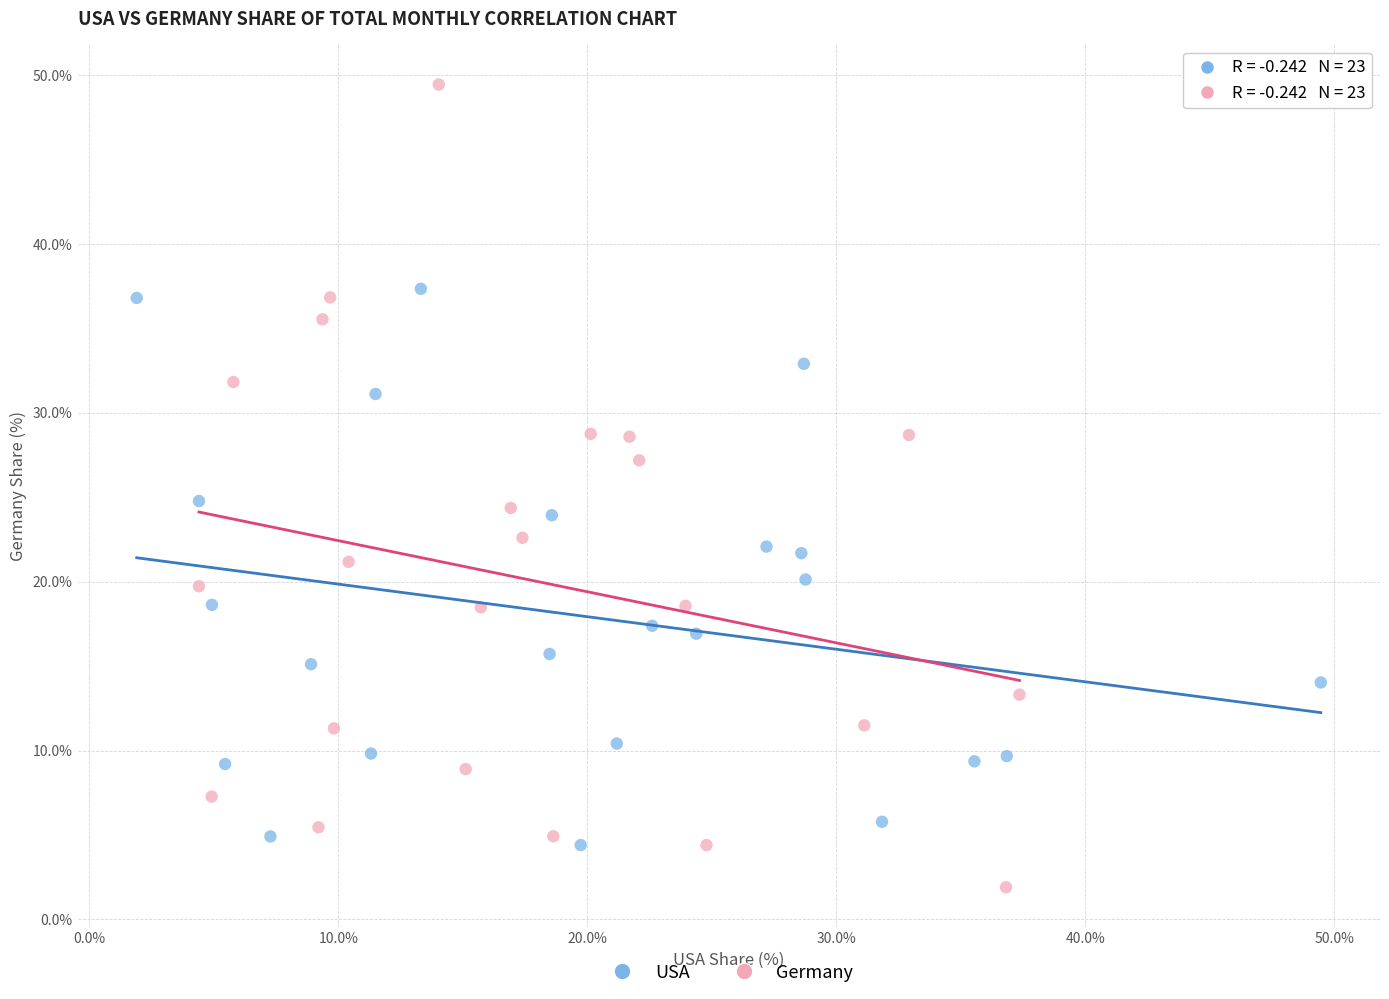

Which series contains the highest Y value?

Germany